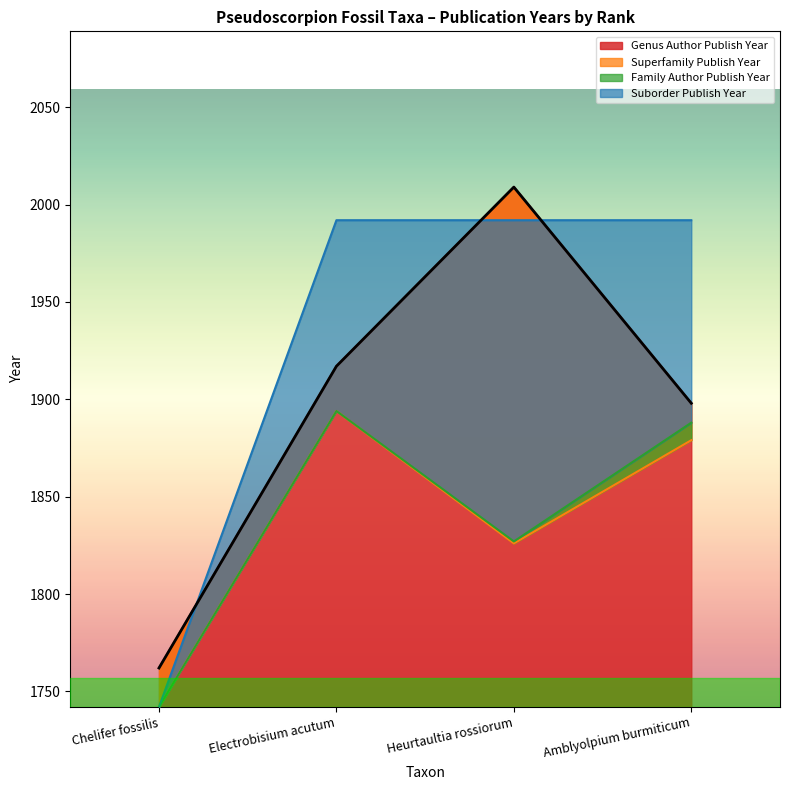

What is the sum of the Genus Author Publish Year values at Chelifer fossilis and Electrobisium acutum?

3679